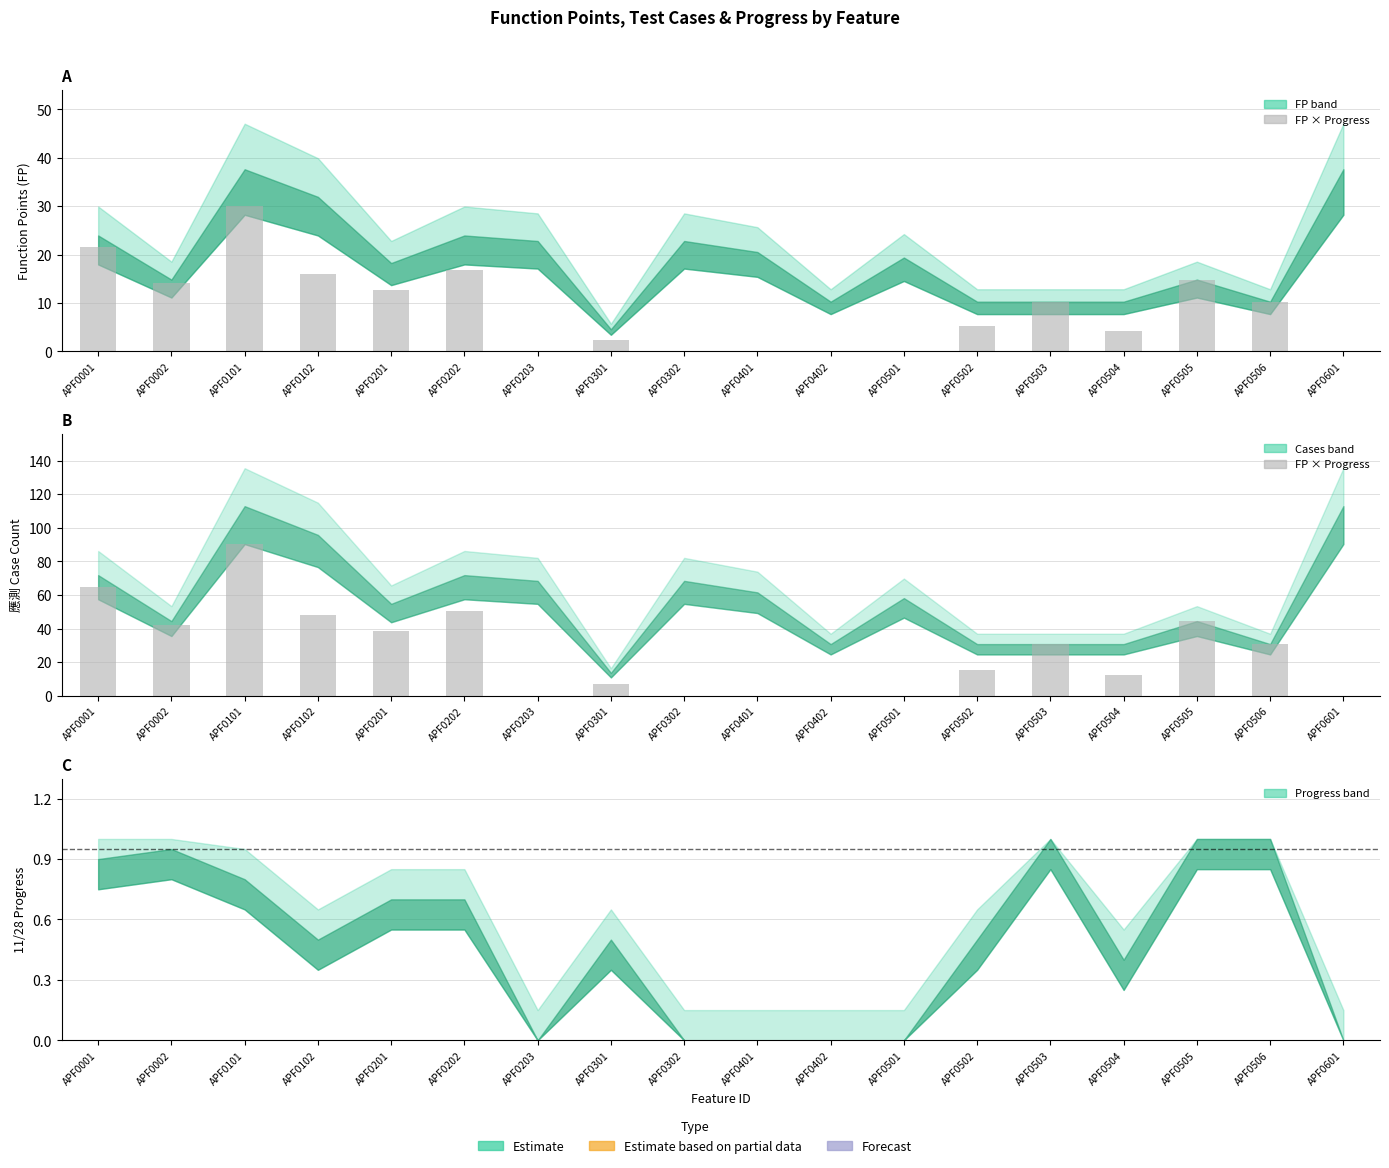

What is the sum of the FP × Progress values at APF0501 and APF0102?

16.0